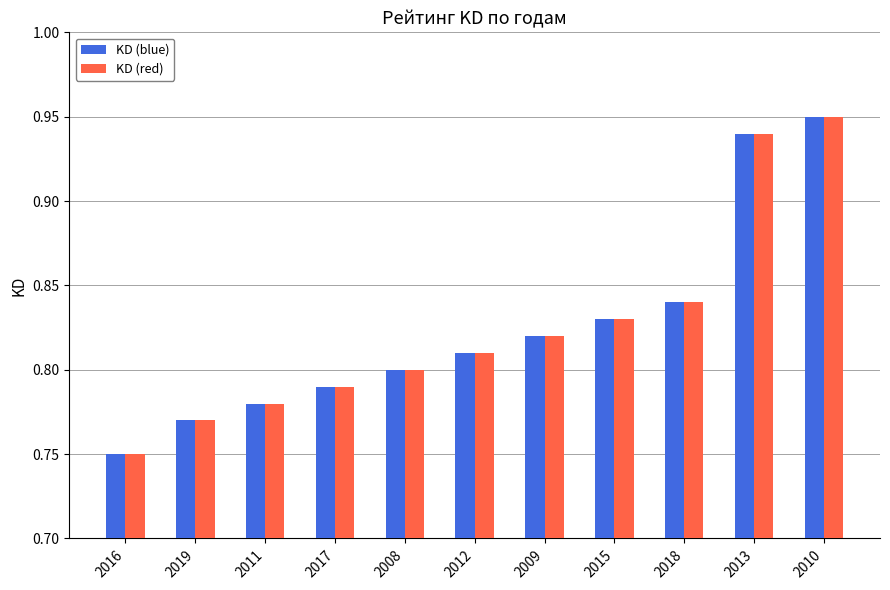

The value of KD (blue) at 2018 is 1.4. True or false?

False